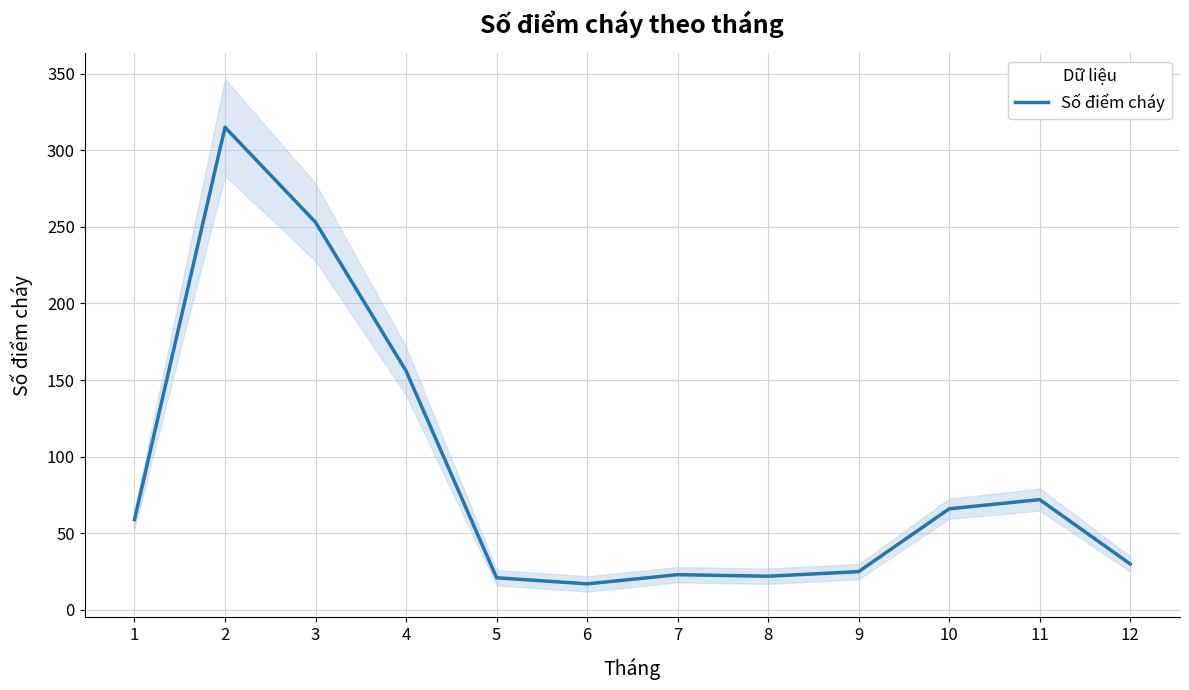

What is the change in value from 1 to 2?

+256